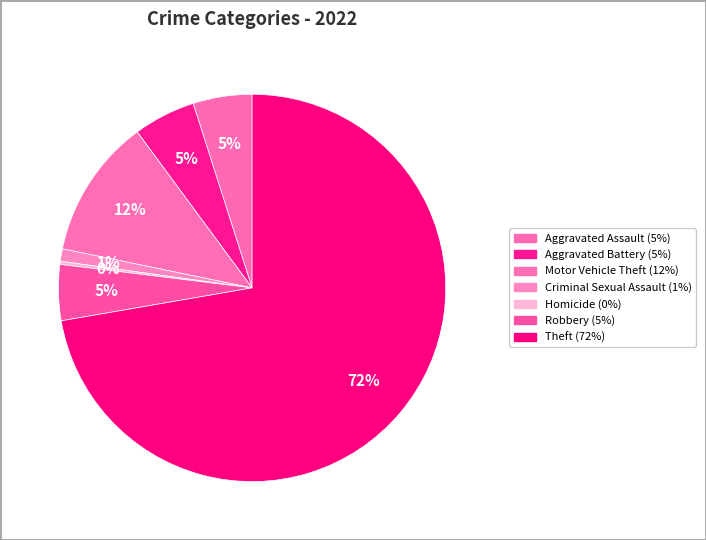

Between Criminal Sexual Assault and Aggravated Assault, which is larger?

Aggravated Assault